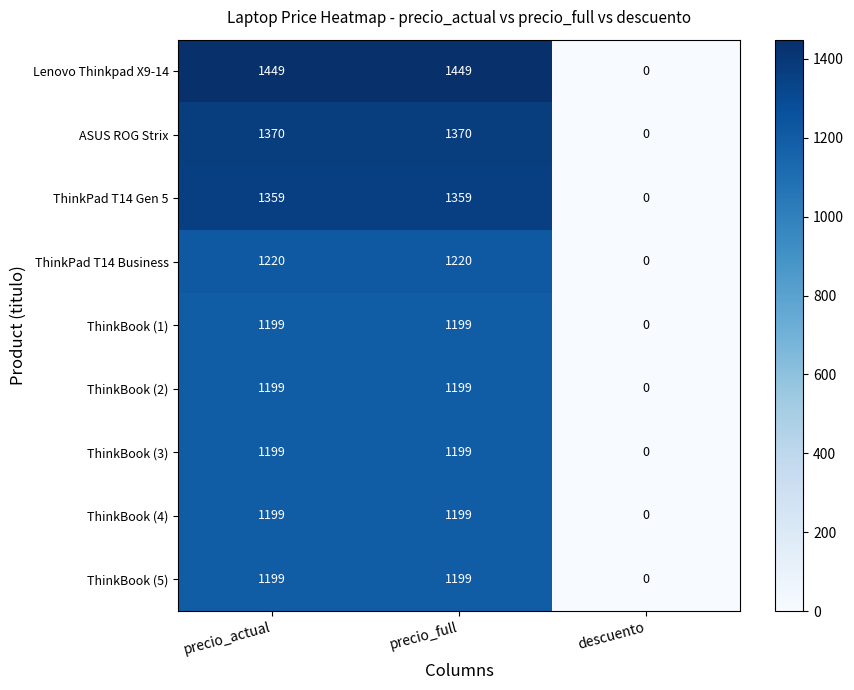

Which series has the largest range (max minus min)?

Lenovo Thinkpad X9-14